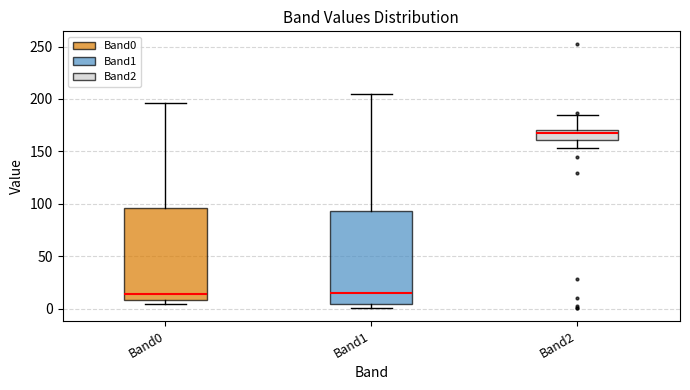

Where is the upper edge of the box for Band2 on the y-axis? The values are not printed on the chart, so give them approximately, as read against the axis.

170